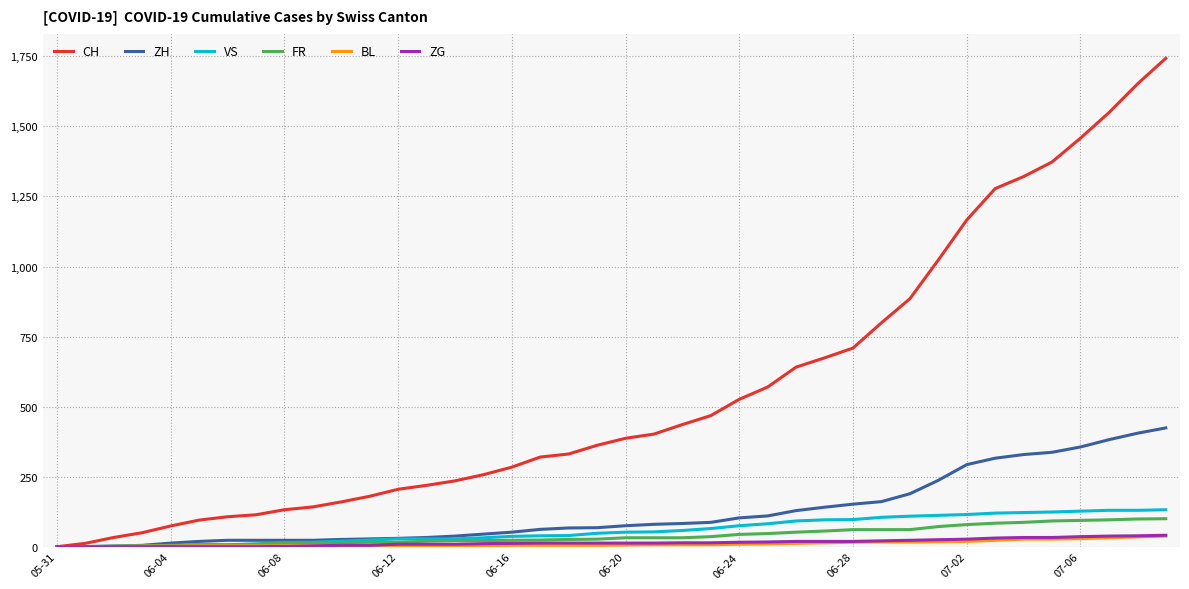

At how many categories does at least one series exceed 1414?

4